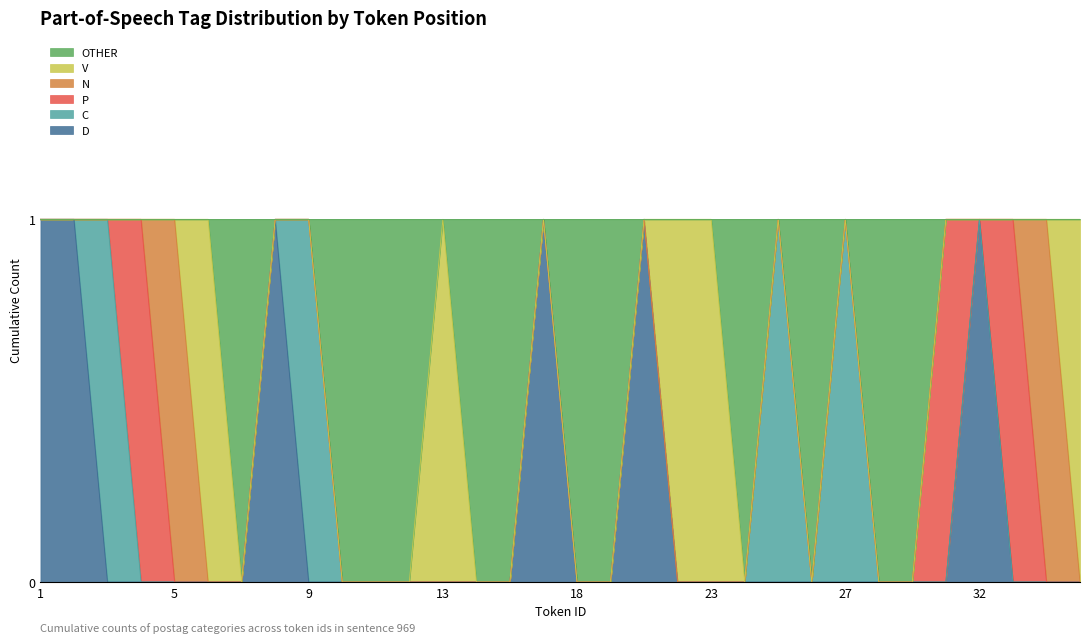

Reading right to left, list all the values displayed in this chart.

postag_d: 35=0	34=0	33=0	32=1	31=0	29=0	28=0	27=0	26=0	25=0	24=0	23=0	22=0	21=1	19=0	18=0	17=1	16=0	15=0	13=0	12=0	11=0	10=0	9=0	8=1	7=0	6=0	5=0	4=0	3=0	2=1	1=1
postag_c: 35=0	34=0	33=0	32=0	31=0	29=0	28=0	27=1	26=0	25=1	24=0	23=0	22=0	21=0	19=0	18=0	17=0	16=0	15=0	13=0	12=0	11=0	10=0	9=1	8=0	7=0	6=0	5=0	4=0	3=1	2=0	1=0
postag_p: 35=0	34=0	33=1	32=0	31=1	29=0	28=0	27=0	26=0	25=0	24=0	23=0	22=0	21=0	19=0	18=0	17=0	16=0	15=0	13=0	12=0	11=0	10=0	9=0	8=0	7=0	6=0	5=0	4=1	3=0	2=0	1=0
postag_n: 35=0	34=1	33=0	32=0	31=0	29=0	28=0	27=0	26=0	25=0	24=0	23=0	22=0	21=0	19=0	18=0	17=0	16=0	15=0	13=0	12=0	11=0	10=0	9=0	8=0	7=0	6=0	5=1	4=0	3=0	2=0	1=0
postag_v: 35=1	34=0	33=0	32=0	31=0	29=0	28=0	27=0	26=0	25=0	24=0	23=1	22=1	21=0	19=0	18=0	17=0	16=0	15=0	13=1	12=0	11=0	10=0	9=0	8=0	7=0	6=1	5=0	4=0	3=0	2=0	1=0
postag_other: 35=0	34=0	33=0	32=0	31=0	29=1	28=1	27=0	26=1	25=0	24=1	23=0	22=0	21=0	19=1	18=1	17=0	16=1	15=1	13=0	12=1	11=1	10=1	9=0	8=0	7=1	6=0	5=0	4=0	3=0	2=0	1=0